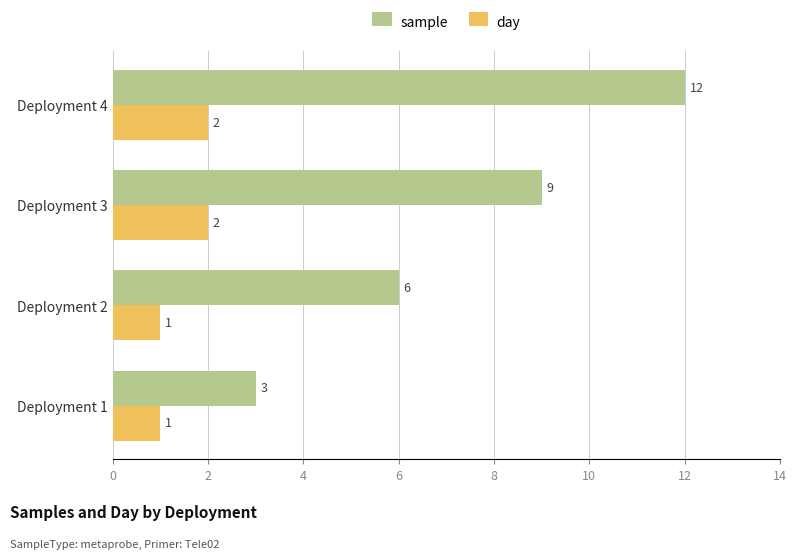

True or false: day has a value of 1 at Deployment 3.

False